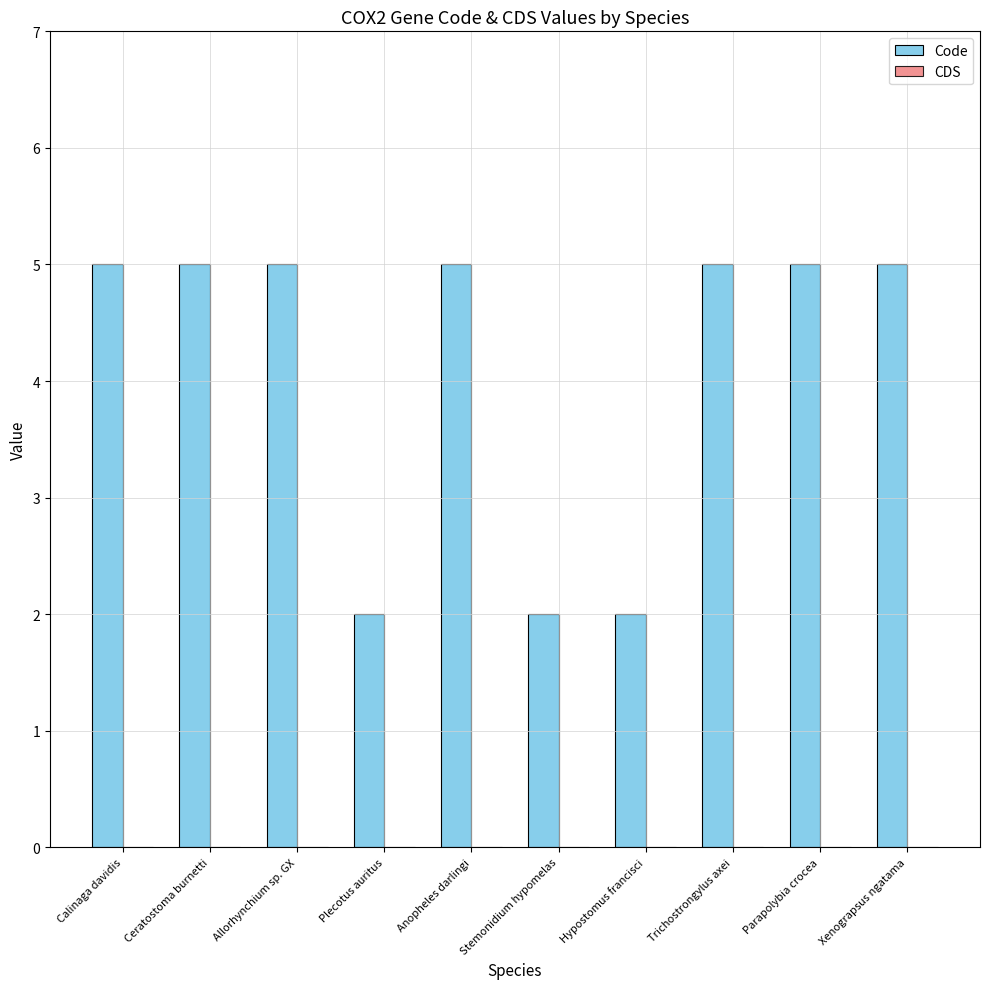

What is the label of the 3rd bar from the right?

Trichostrongylus axei